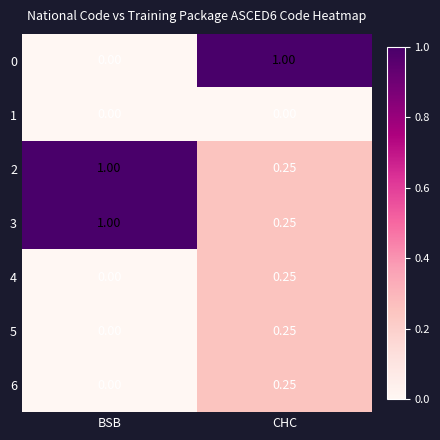

Is the value of 0 at BSB greater than the value of 5 at CHC?

No